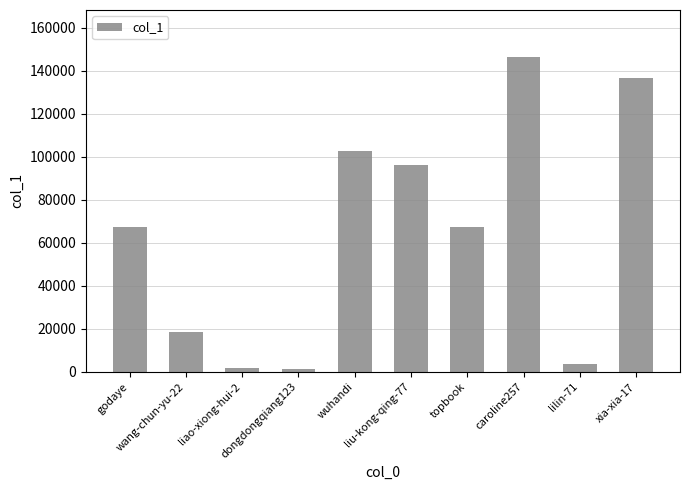

Which label corresponds to the largest value in the chart?

caroline257